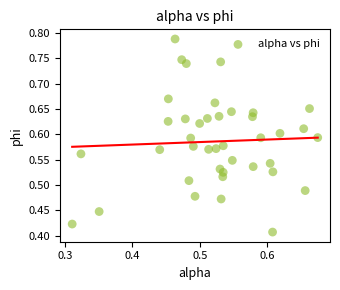

How many points are shown in the scatter plot?

40